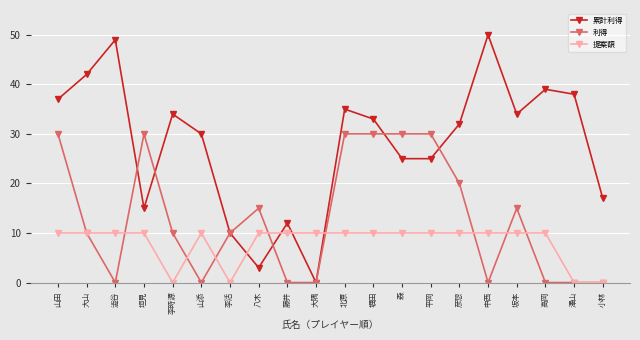

List the series in order of their peak value, highest first.

累計利得, 利得, 提案額